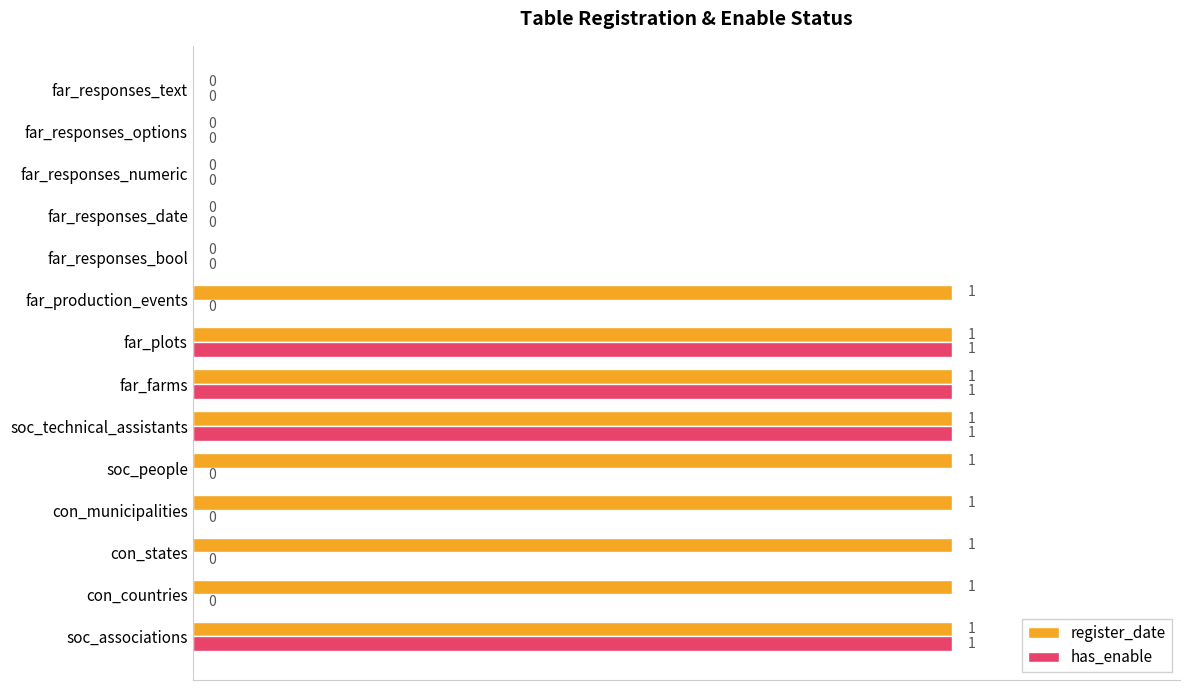

Which series has the largest total across all categories?

register_date